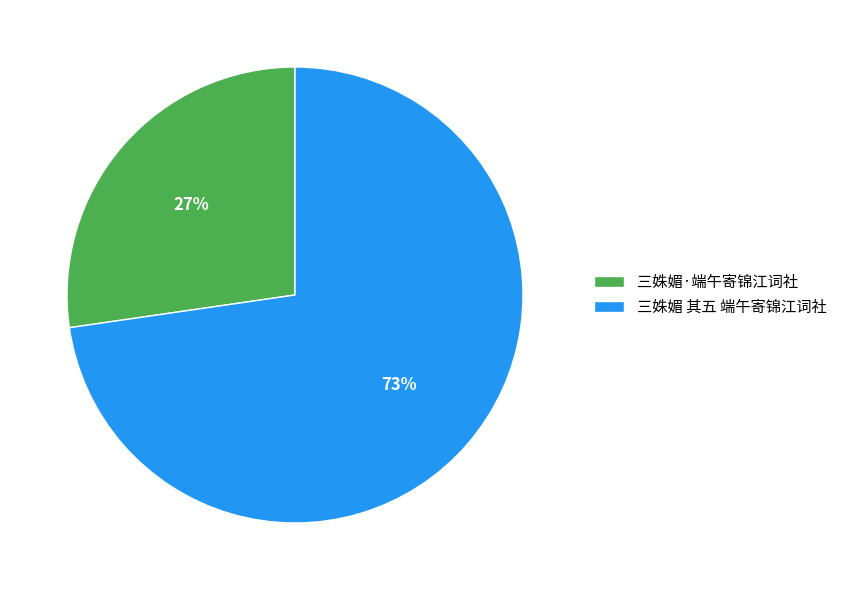

What percentage is the 三姝媚 其五 端午寄锦江词社 slice, to the nearest percent?

73%